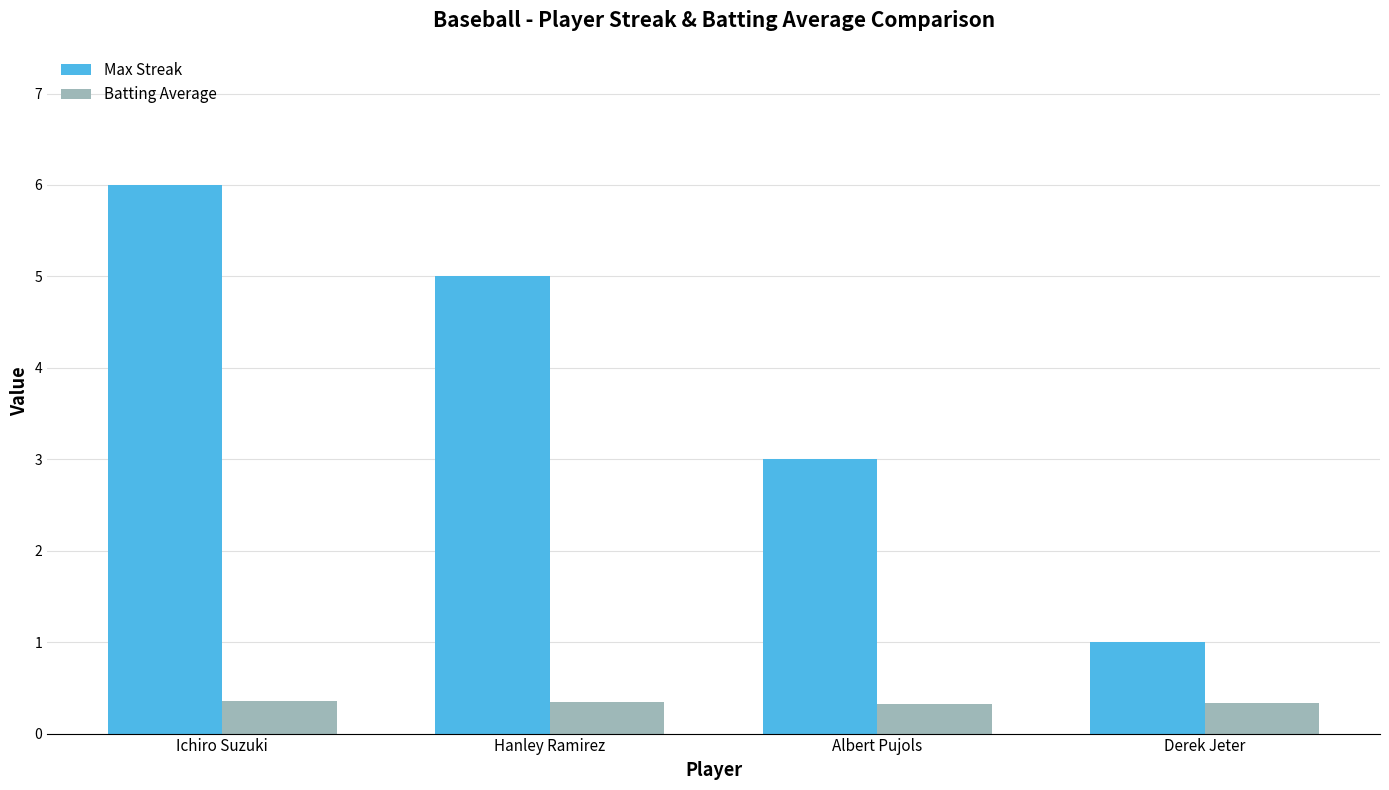

Rank the series at Ichiro Suzuki from lowest to highest value.

Batting Average, Max Streak